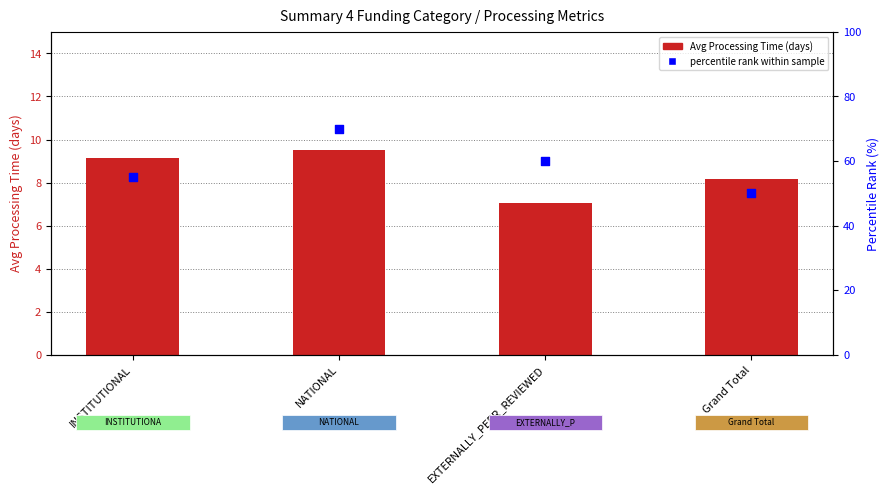

What is the total value across all series at INSTITUTIONAL?

64.1